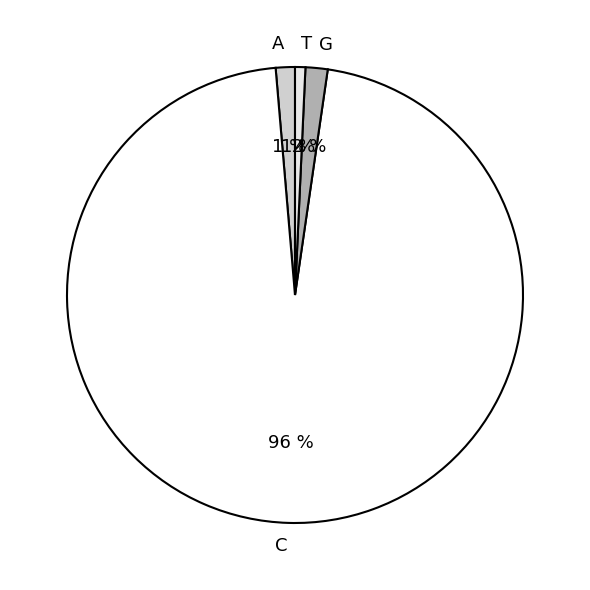

What is the majority slice?

C